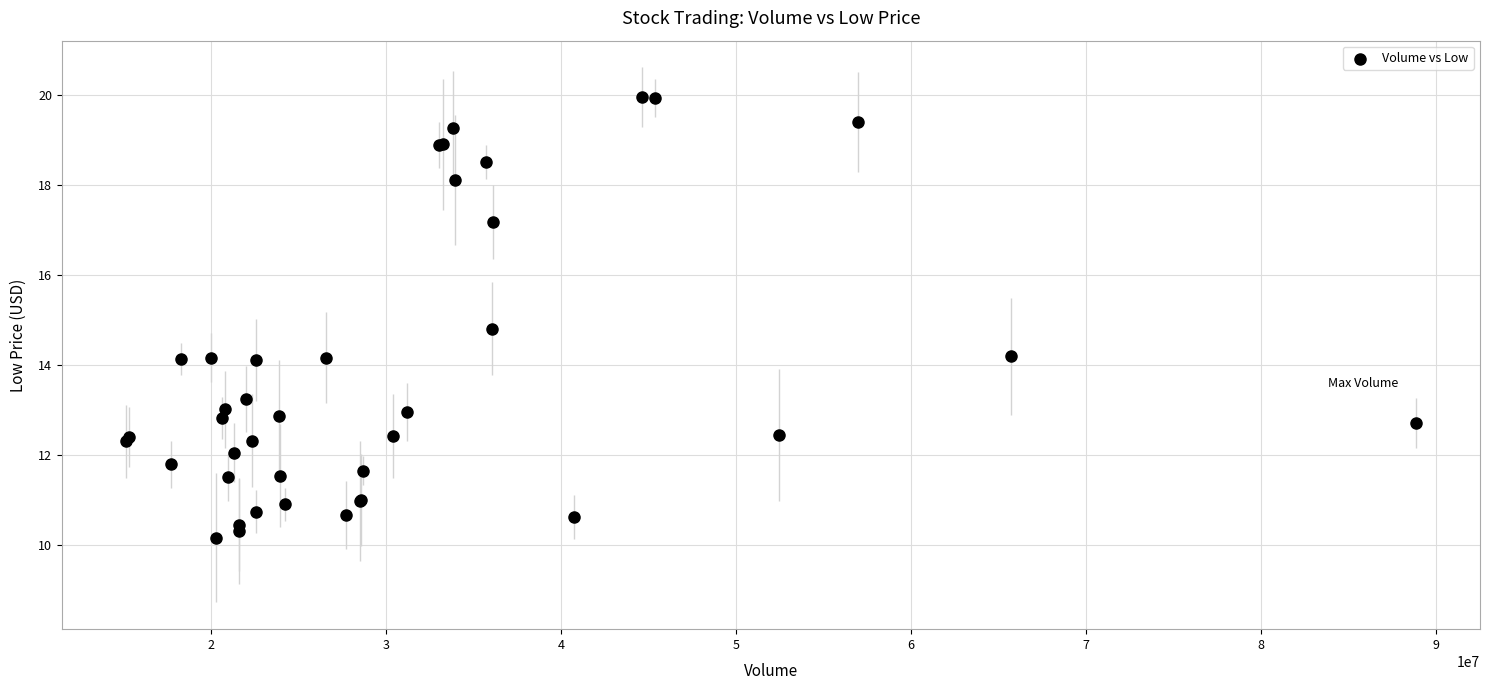

What Y value in the scatter plot is closest to 15?

14.8